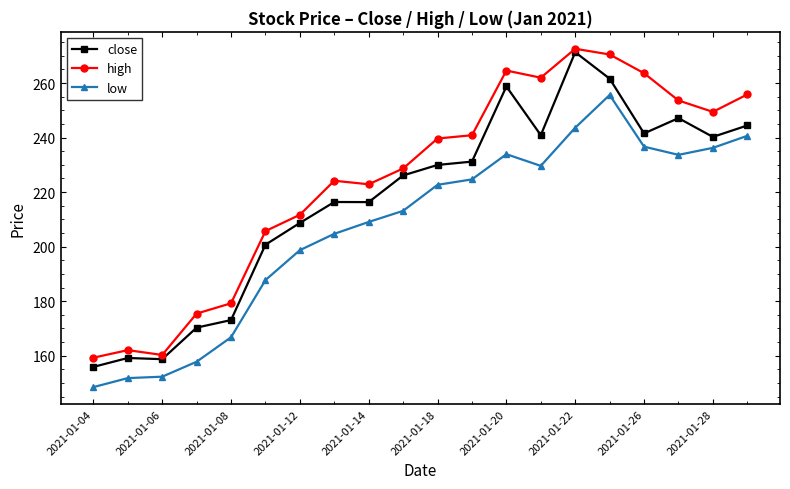

What is the sum of all low values?

4147.6